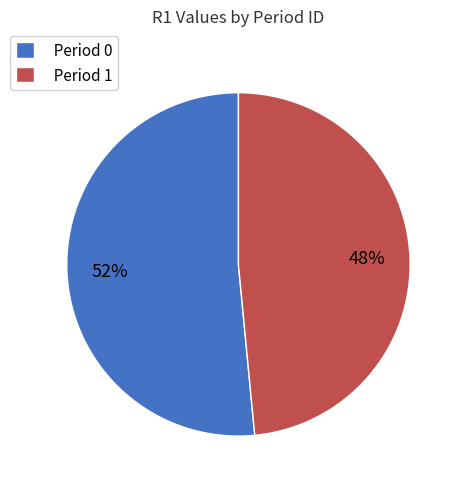

To the nearest percent, what is the combined percentage of Period 0 and Period 1?

100%